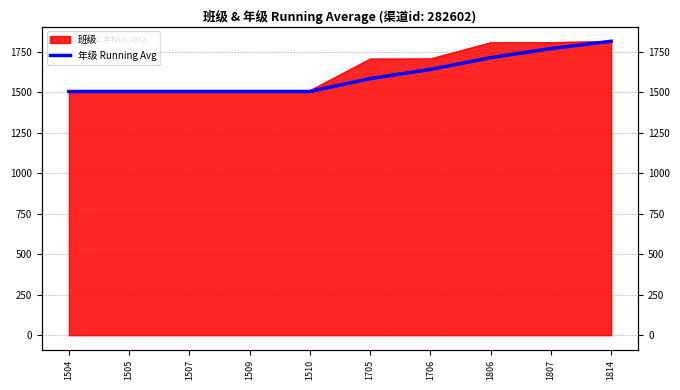

What is the value of the 8th point from the left?

1712.7